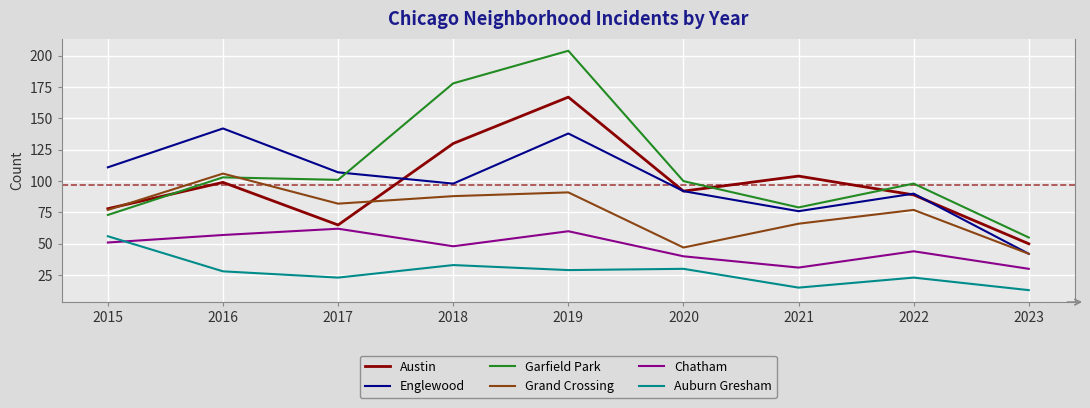

What is the smallest value displayed?

13